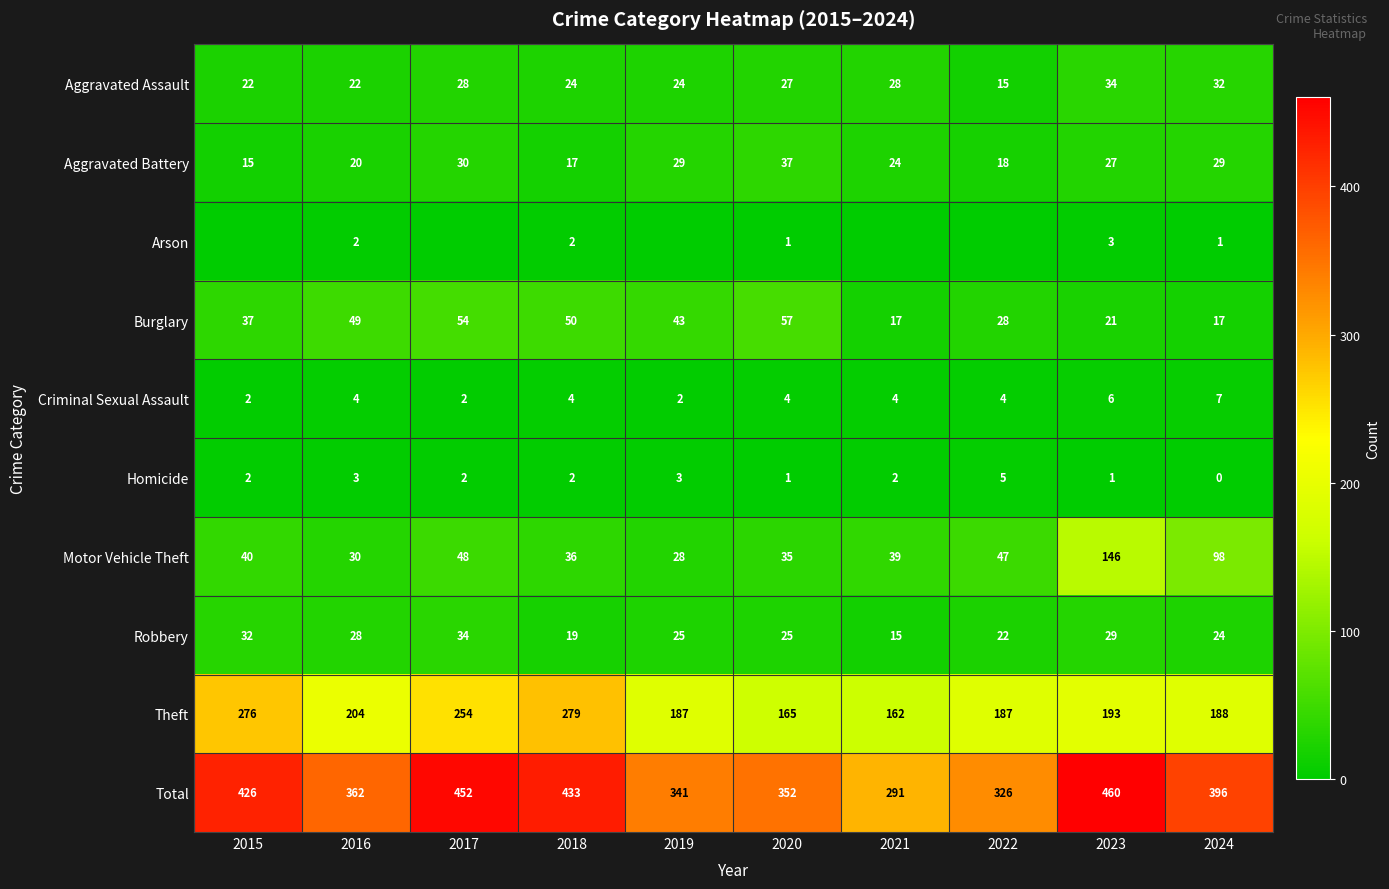

Is the value of Motor Vehicle Theft at 2022 greater than the value of Aggravated Assault at 2015?

Yes